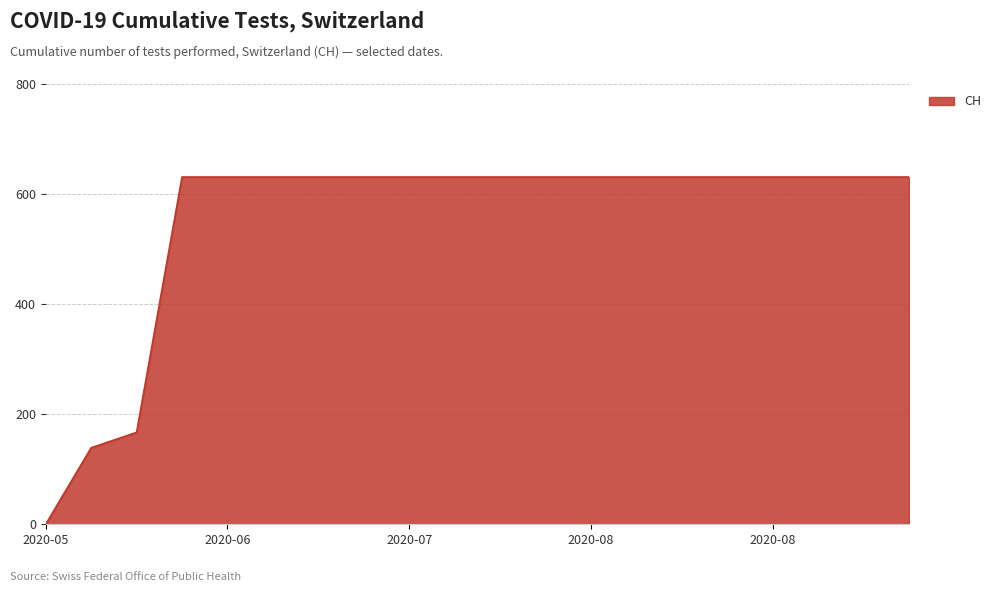

What is the difference between the maximum and minimum values?

631